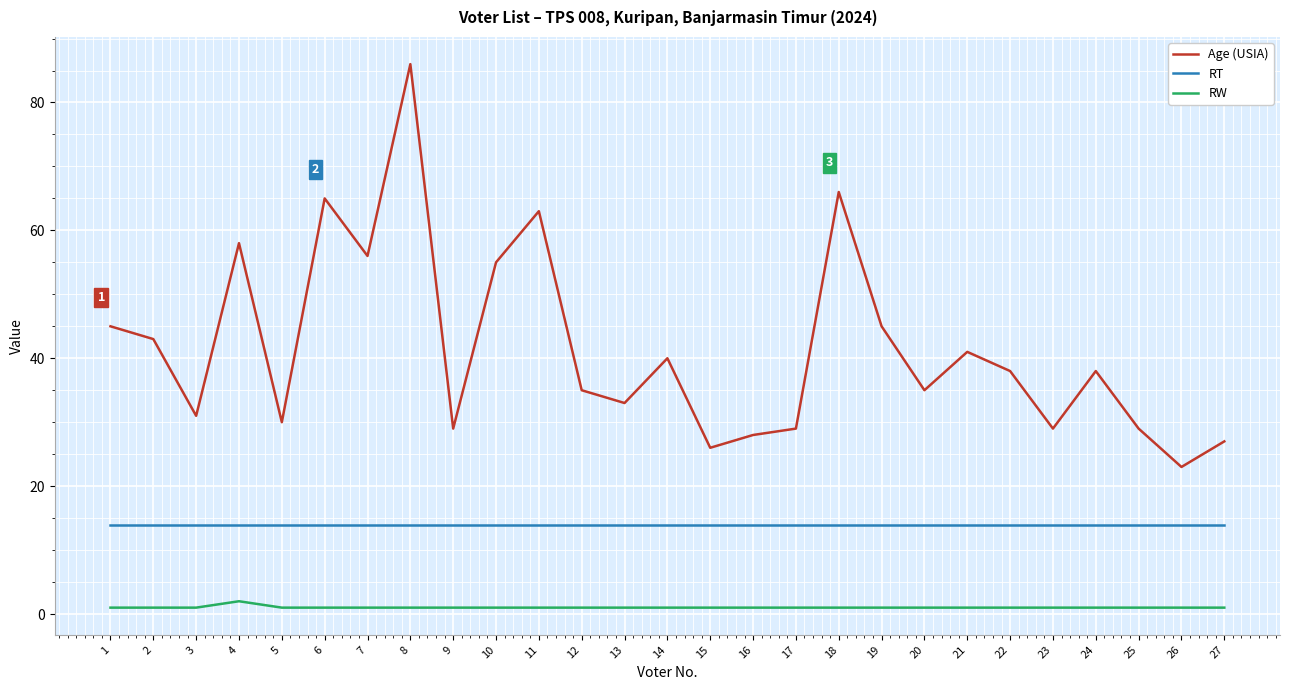

True or false: Age (USIA) and RW intersect in this chart.

False